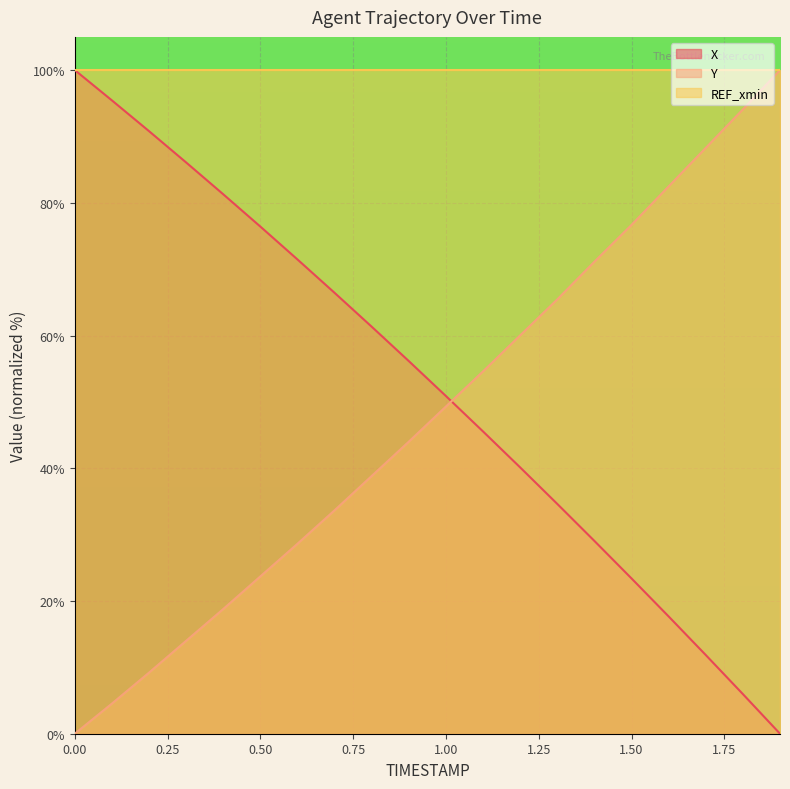

Reading left to right, transcribe all the data shown in this chart.

X: 100.0	95.4	90.8	86.1	81.3	76.4	71.5	66.4	61.3	56.1	50.9	45.5	40.1	34.6	29.0	23.4	17.7	11.9	6.0	0.0
Y: 0.0	4.5	9.2	14.0	18.8	23.7	28.6	33.7	38.8	44.0	49.3	54.6	60.0	65.4	71.1	76.7	82.5	88.3	94.1	100.0